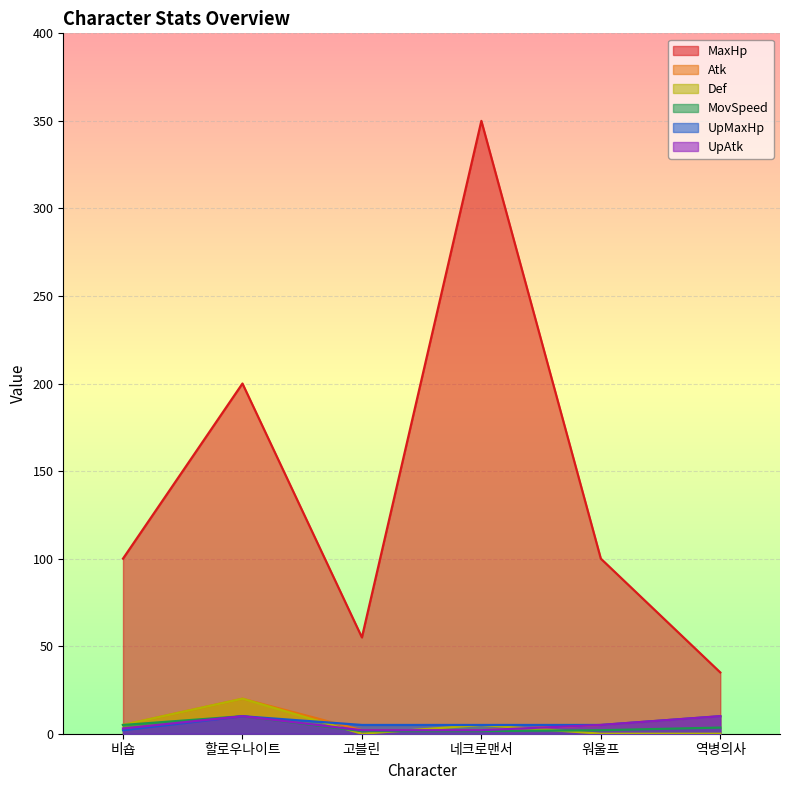

Reading left to right, extract all data points from this chart.

MaxHp: 비숍=100.0	할로우나이트=200.0	고블린=55.0	네크로맨서=350.0	워울프=100.0	역병의사=35.0
Atk: 비숍=5.0	할로우나이트=20.0	고블린=2.0	네크로맨서=2.0	워울프=5.0	역병의사=10.0
Def: 비숍=5.0	할로우나이트=20.0	고블린=0.0	네크로맨서=5.0	워울프=0.0	역병의사=0.0
MovSpeed: 비숍=5.0	할로우나이트=10.0	고블린=1.5	네크로맨서=1.5	워울프=2.0	역병의사=3.5
UpMaxHp: 비숍=2.0	할로우나이트=10.0	고블린=5.0	네크로맨서=5.0	워울프=5.0	역병의사=10.0
UpAtk: 비숍=3.0	할로우나이트=10.0	고블린=2.0	네크로맨서=2.0	워울프=5.0	역병의사=10.0